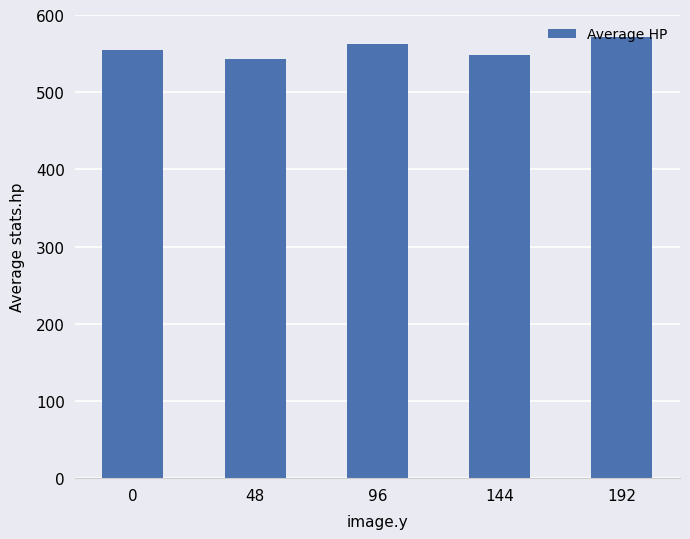

What is the difference between the second highest and second lowest values?

13.7